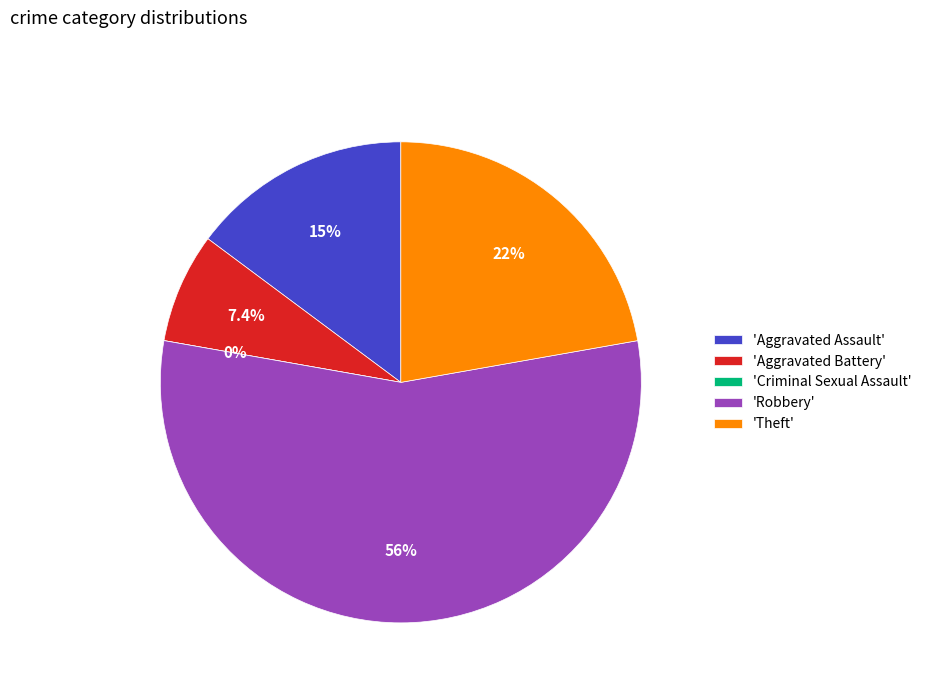

How many segments does this pie chart have?

5